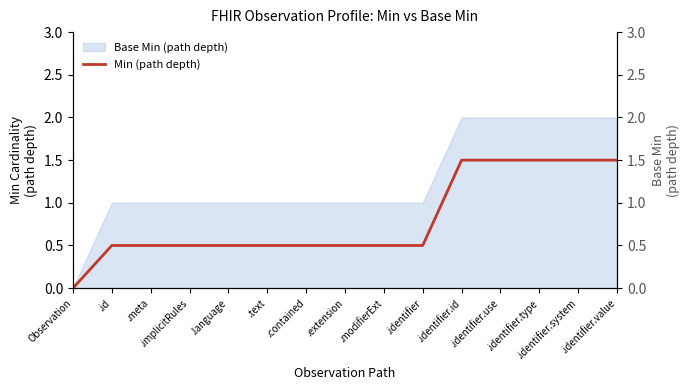

What value does the data have at .text?

0.5